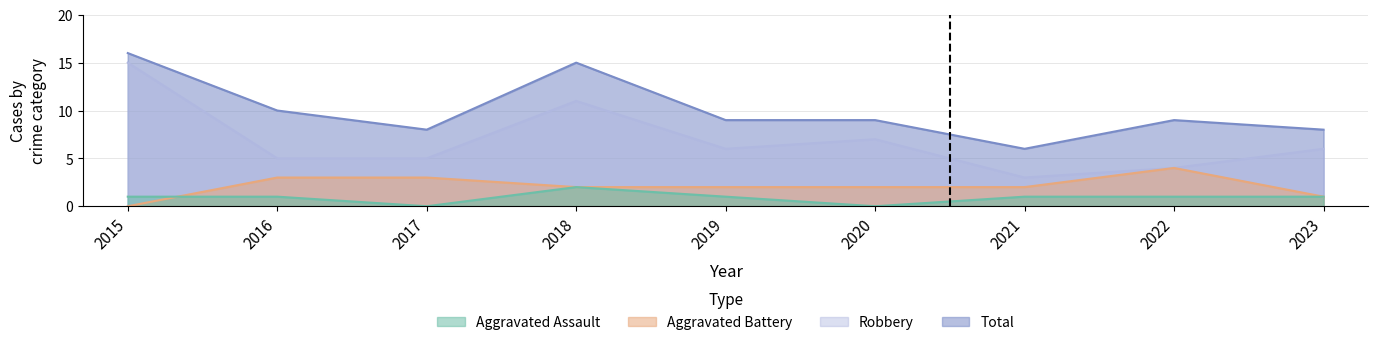

What are all the series names shown in the legend?

Aggravated Assault, Aggravated Battery, Robbery, Total